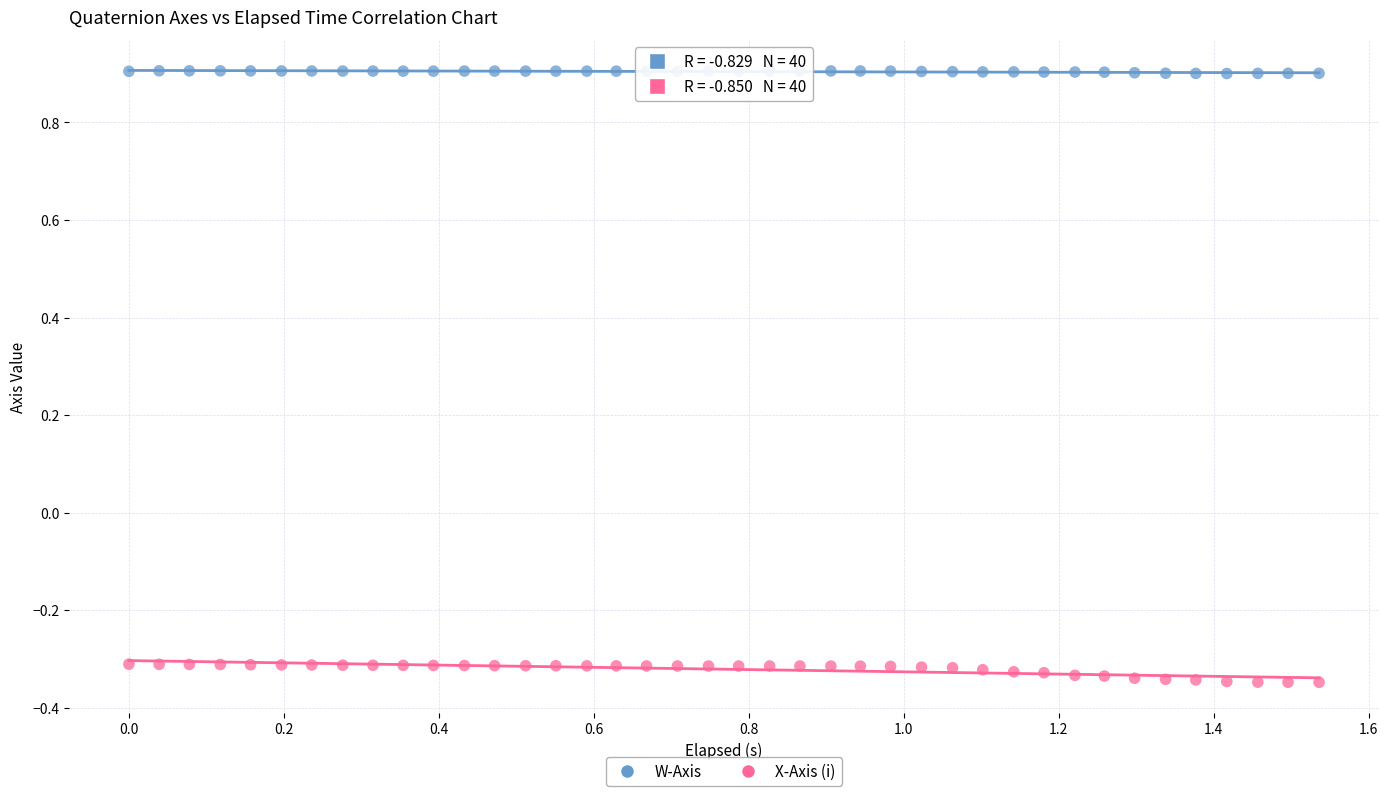

What are all the series names shown in the legend?

W-Axis, X-Axis (i)